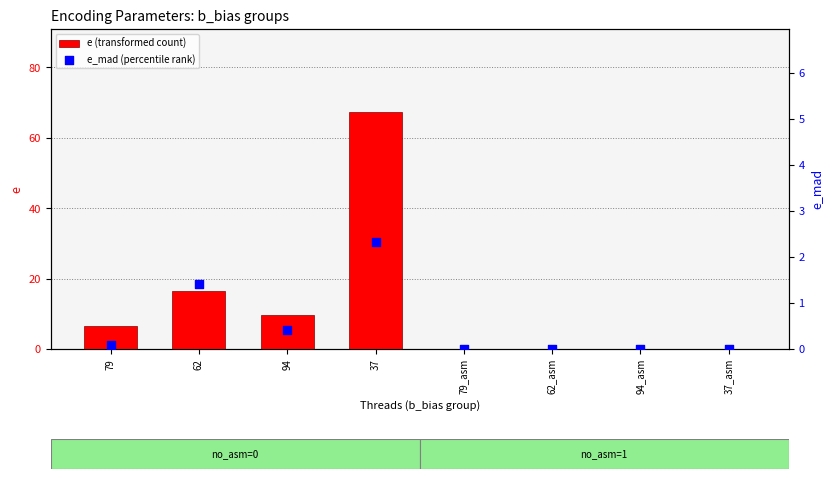

Is the value of e_mad (percentile rank) at 94 greater than the value of e (transformed count) at 79_asm?

Yes